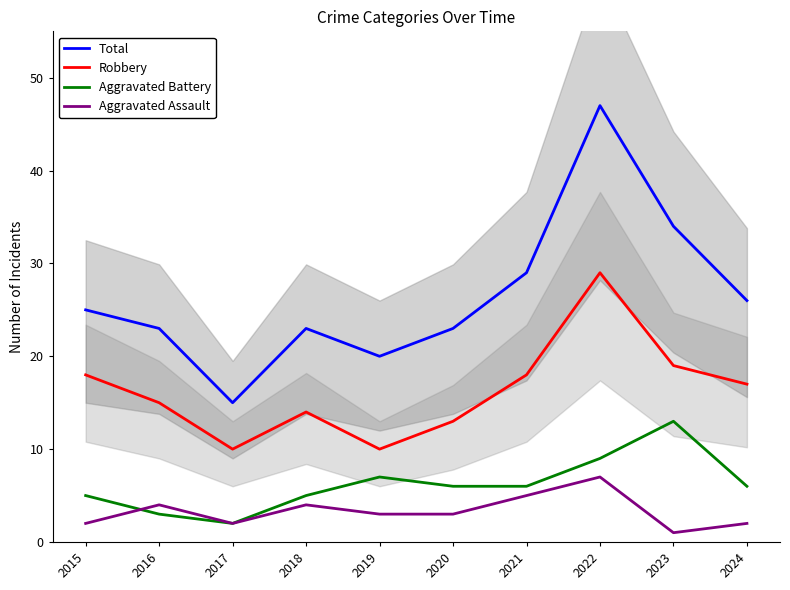

Which category has the lowest value in the Total series?

2017